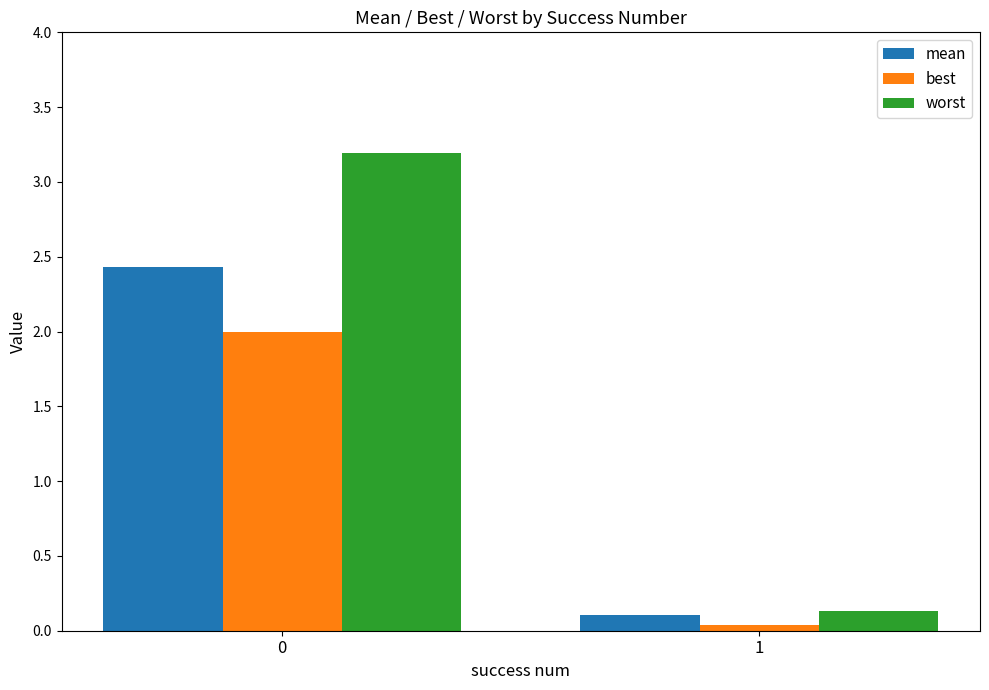

Rank the series at 0 from highest to lowest value.

worst, mean, best